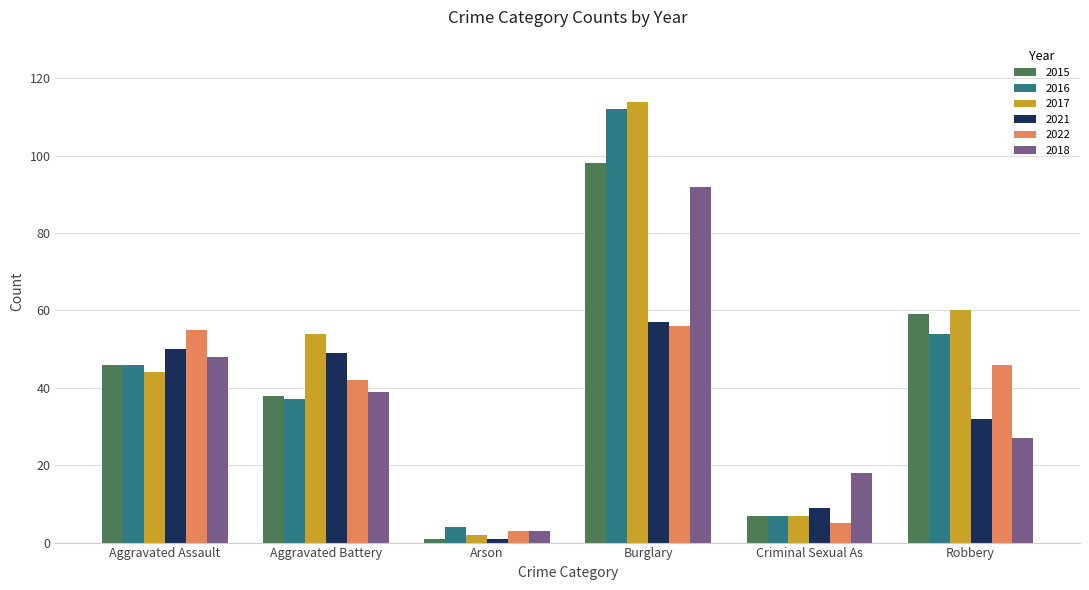

Is it true that 2016 equals 22 at Aggravated Assault?

False